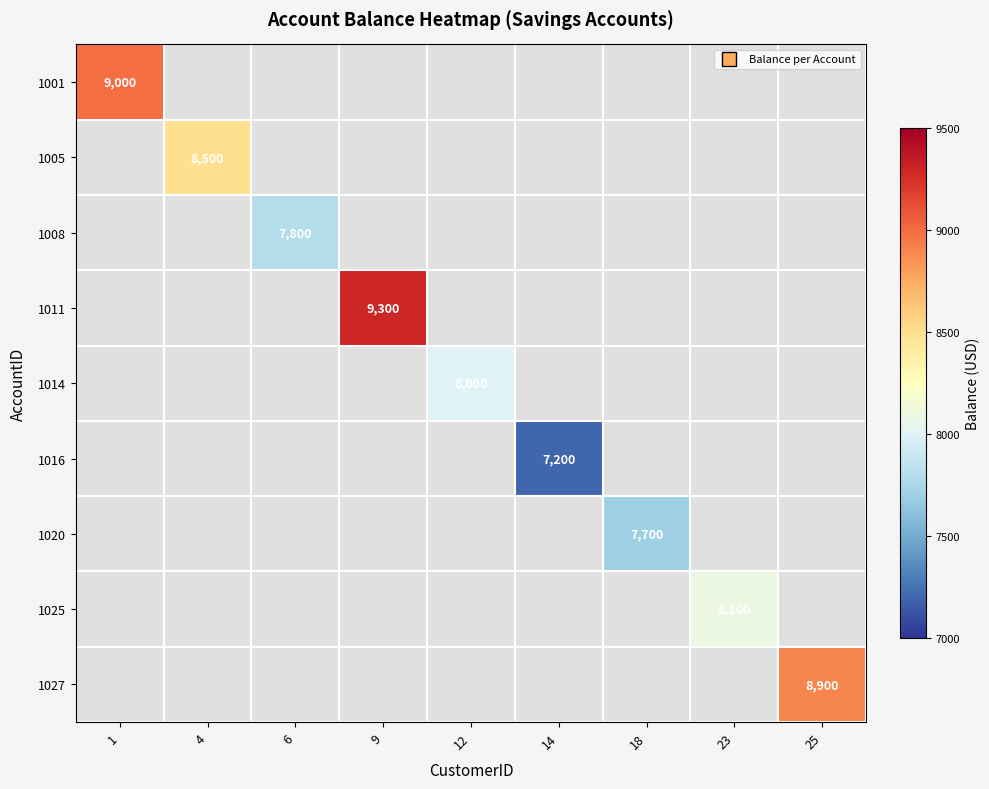

How many positive values does the 1027 series have?

1